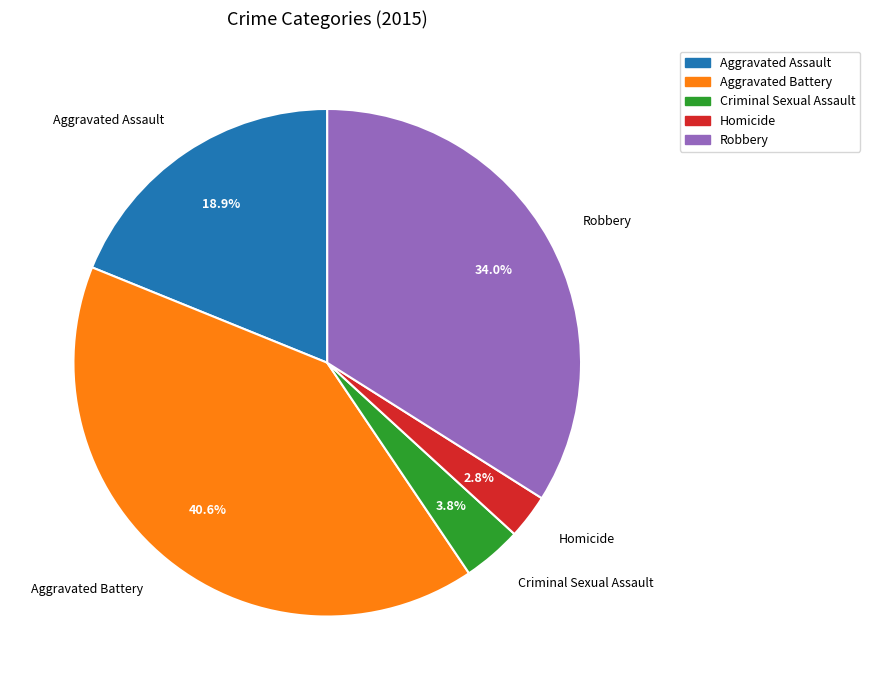

How many segments does this pie chart have?

5